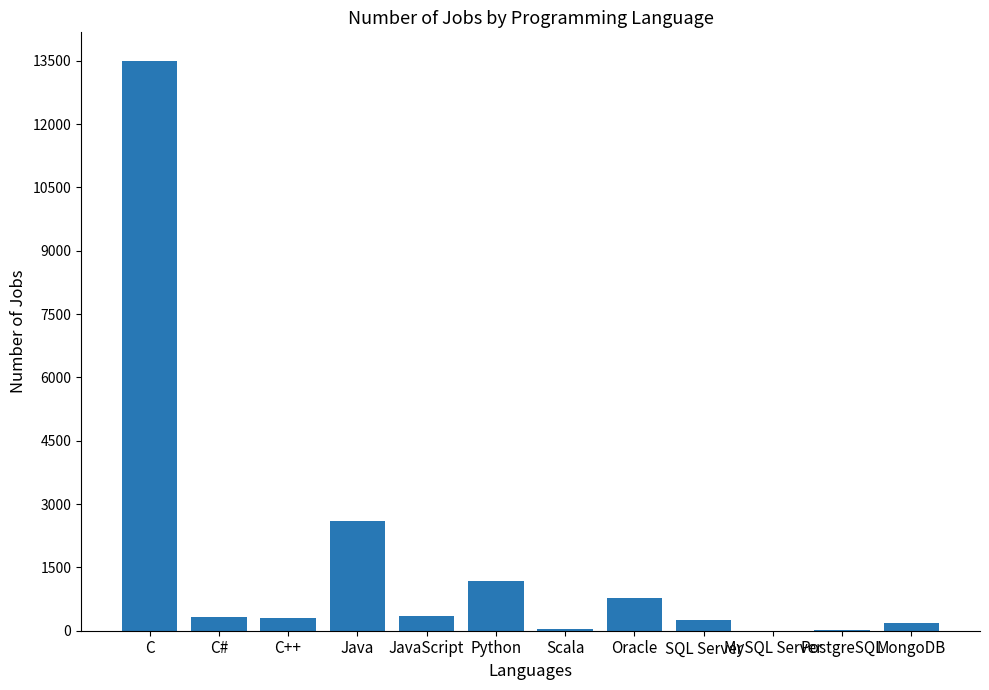

What is the sum of all values?

19524